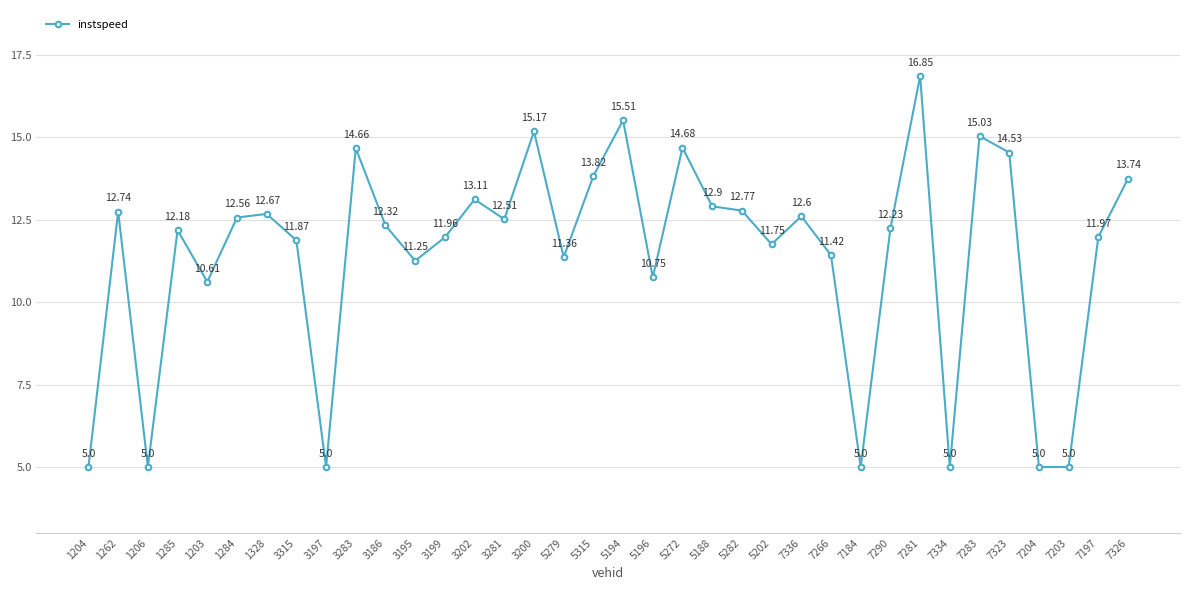

What is the sum of the values at 5196 and 5272?

25.4